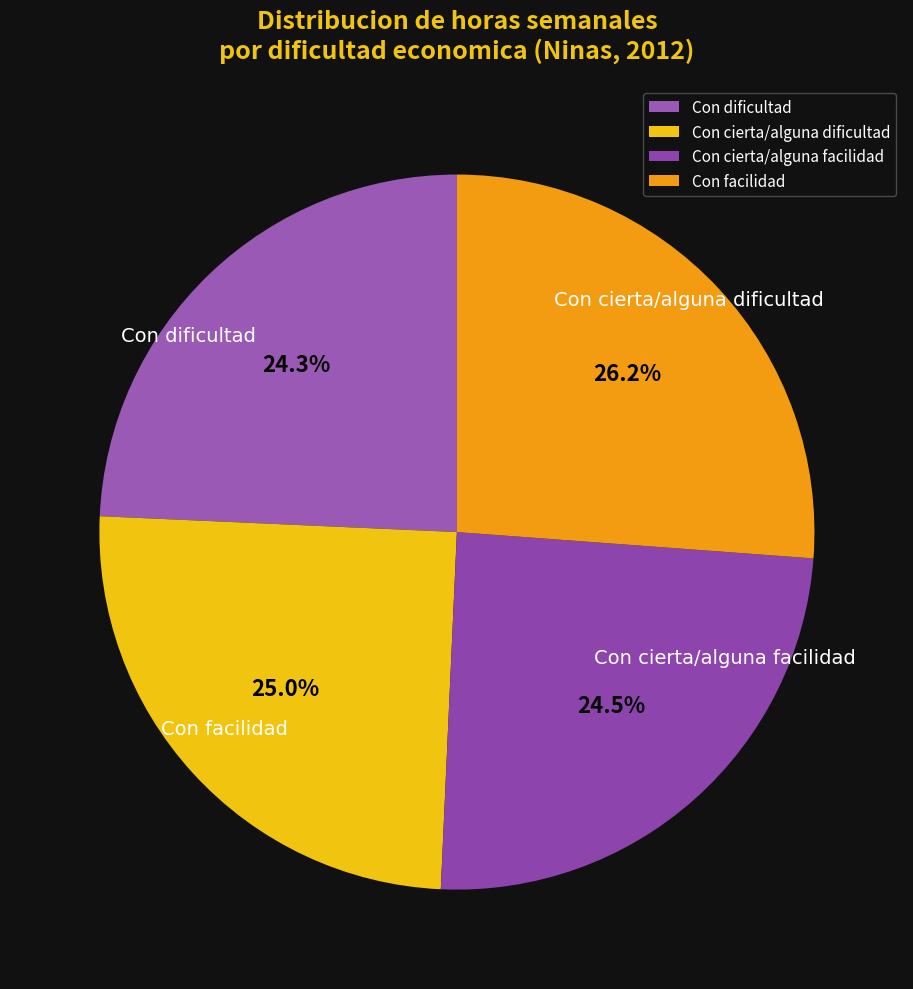

Which slice is the largest?

Con facilidad